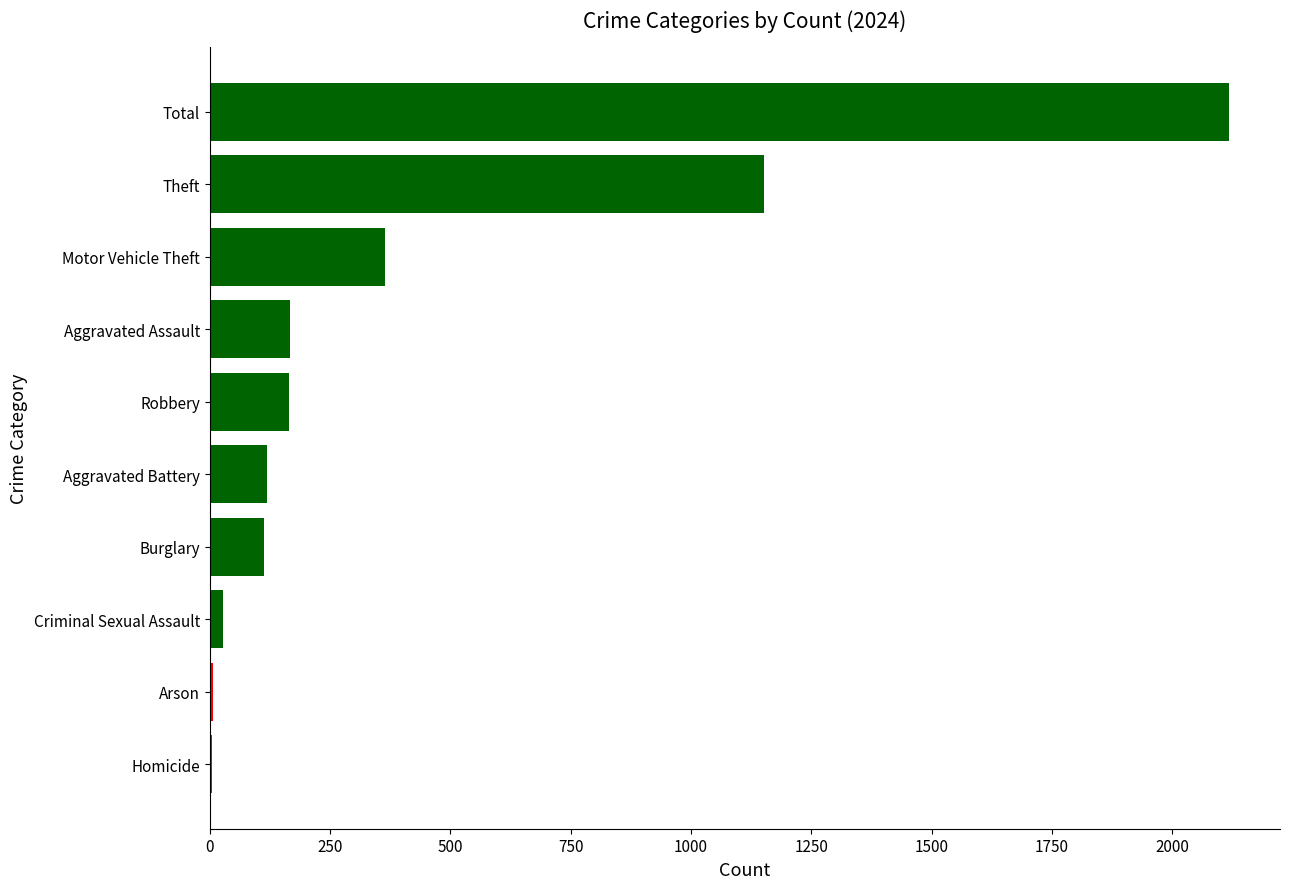

Is it true that the value at Robbery is 165?

True